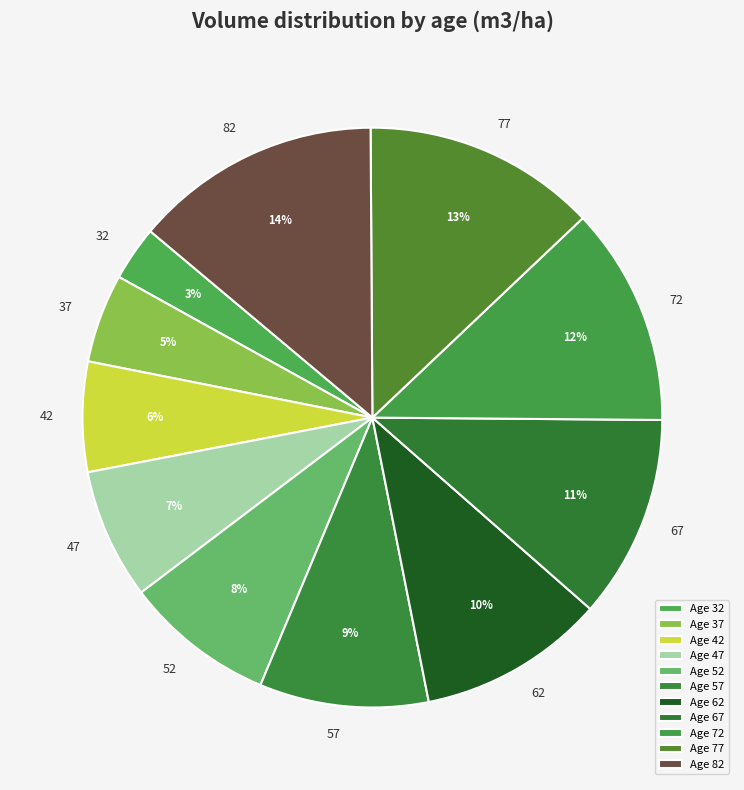

Does any single category account for the majority?

No